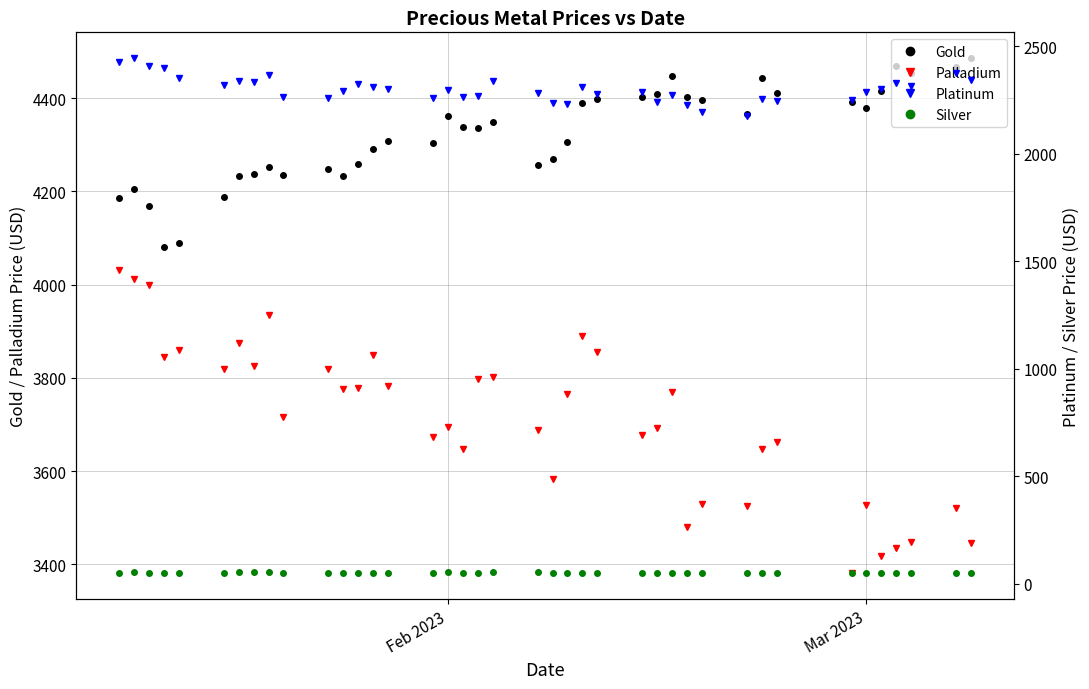

What is the lowest value of the Palladium series?

3380.7